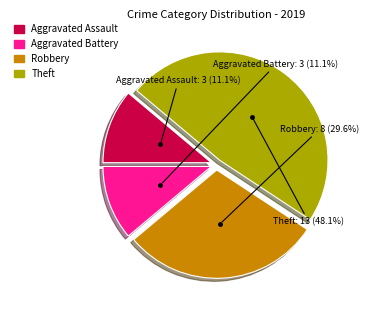

Does any single category account for the majority?

No